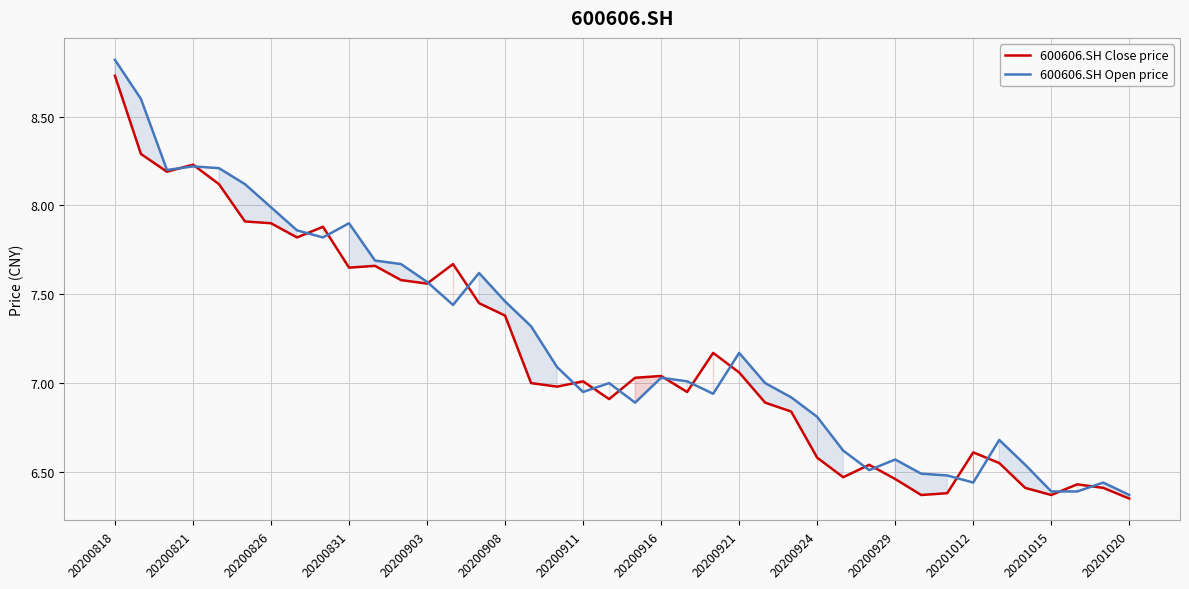

What is the sum of all 600606.SH Close price values?

286.8